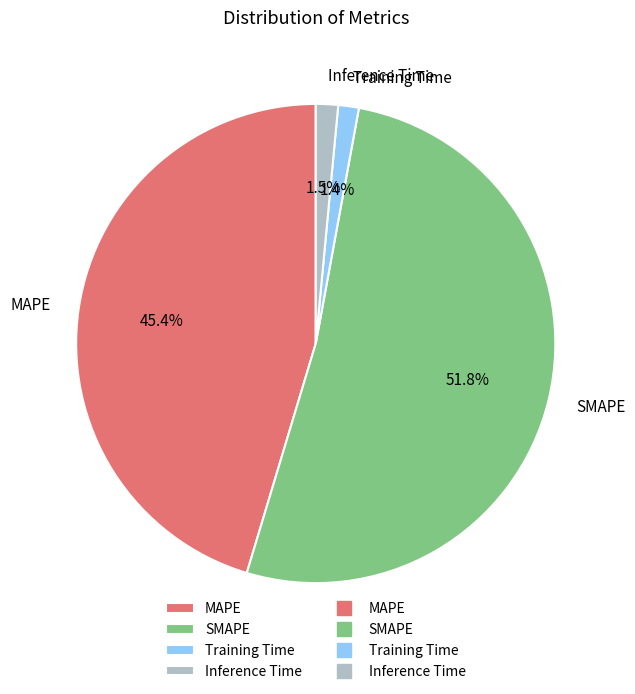

Is the sum of MAPE and Training Time greater than half?

No